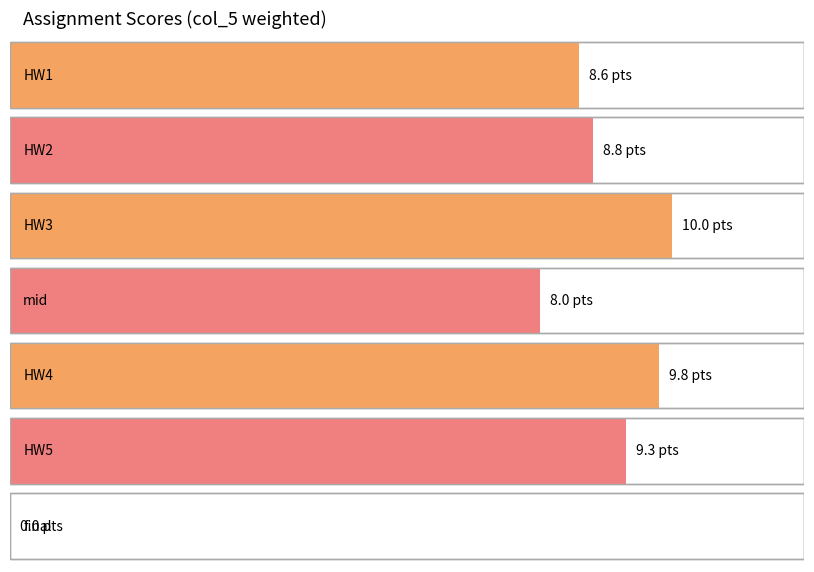

What position from the left is final?

7